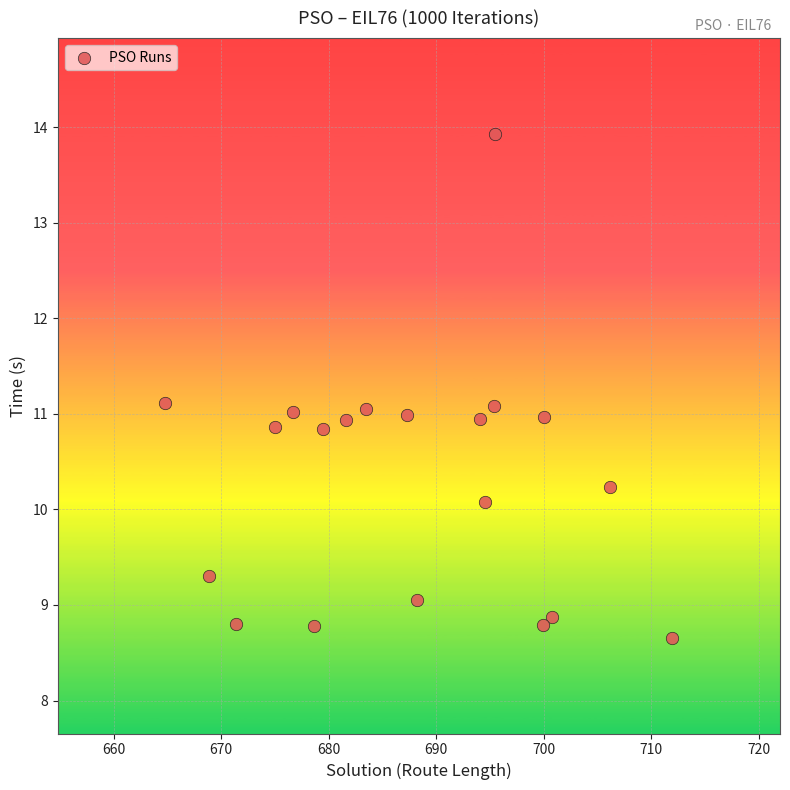

What is the range of X values (max minus min)?

47.2